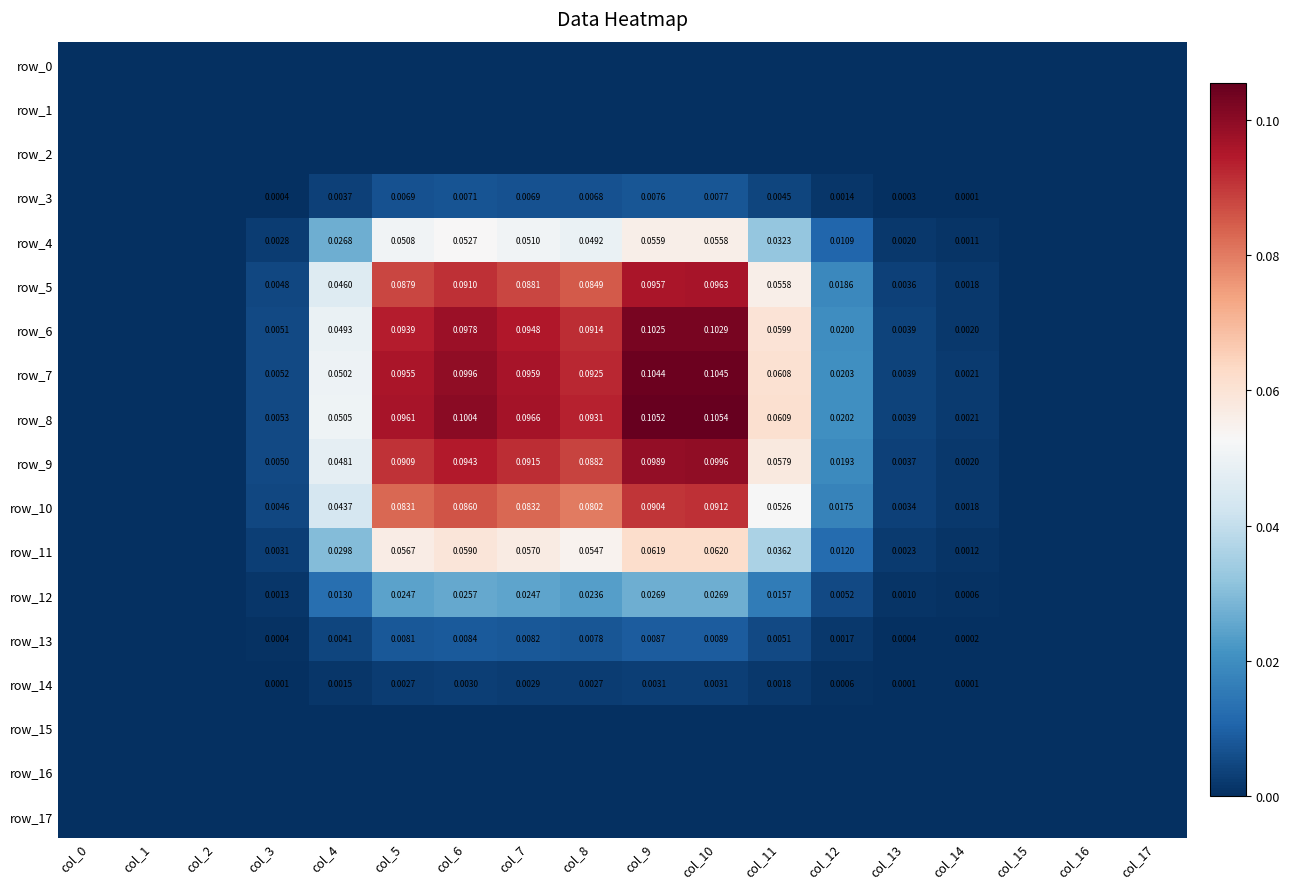

True or false: row_8 has a value of 0.0 at col_16.

True